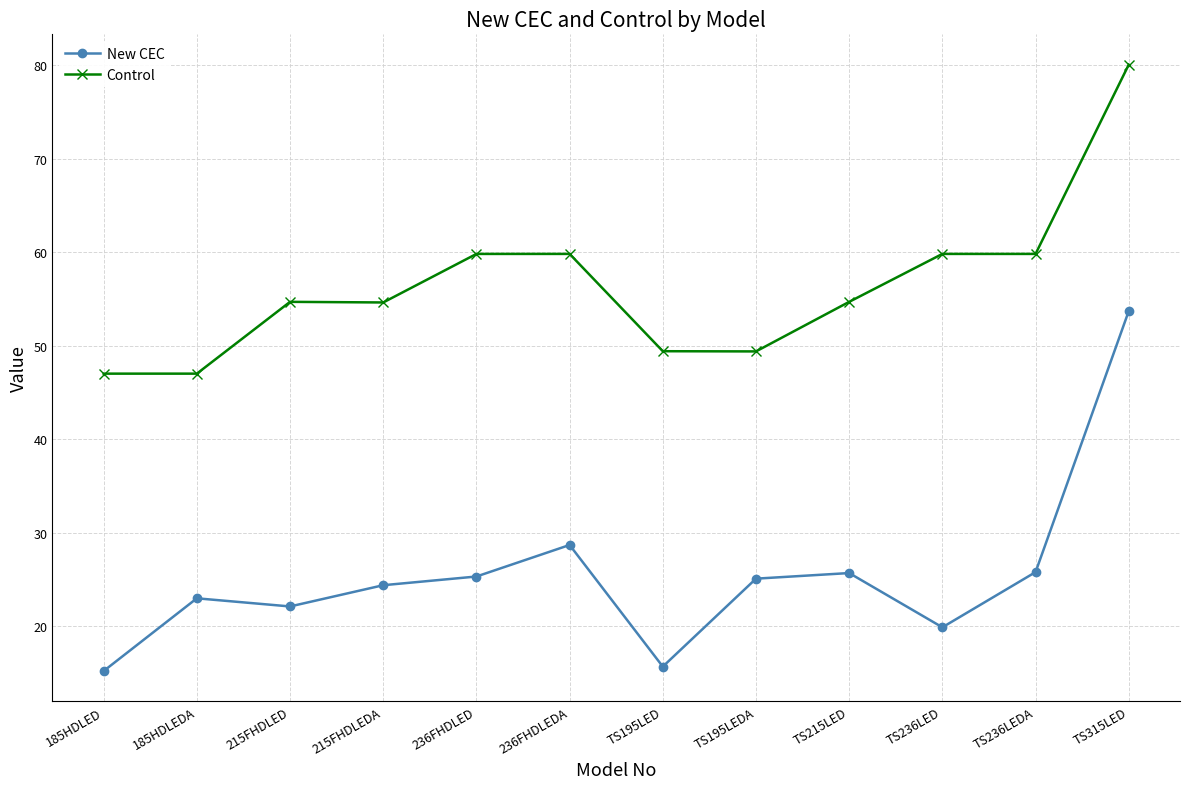

Which series has the largest range (max minus min)?

New CEC